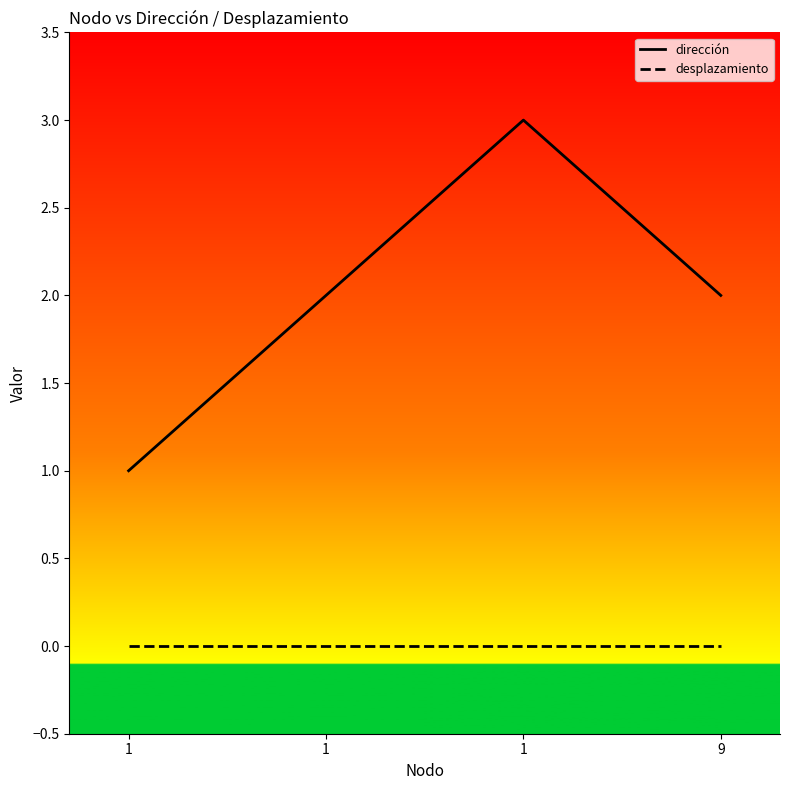

How many series are shown in this chart?

2